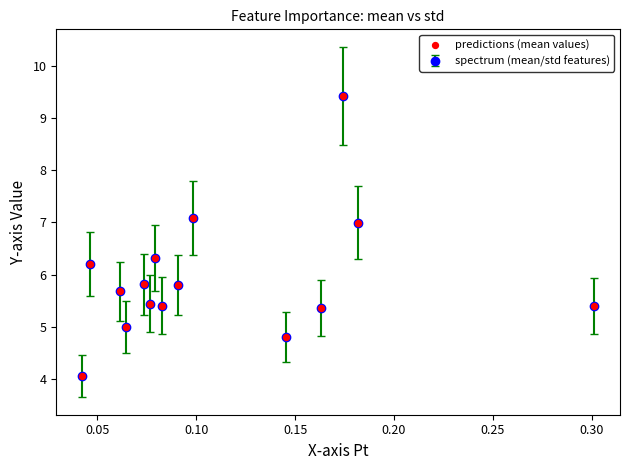

How many interior local valleys (lower than both neighbors) does the data have?

4